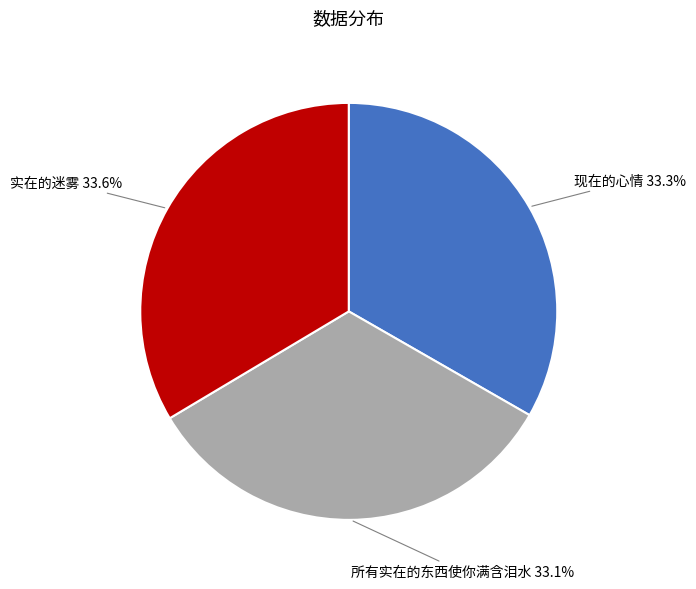

Combined, what portion of the pie is 所有实在的东西使你满含泪水 and 实在的迷雾?

66.7%